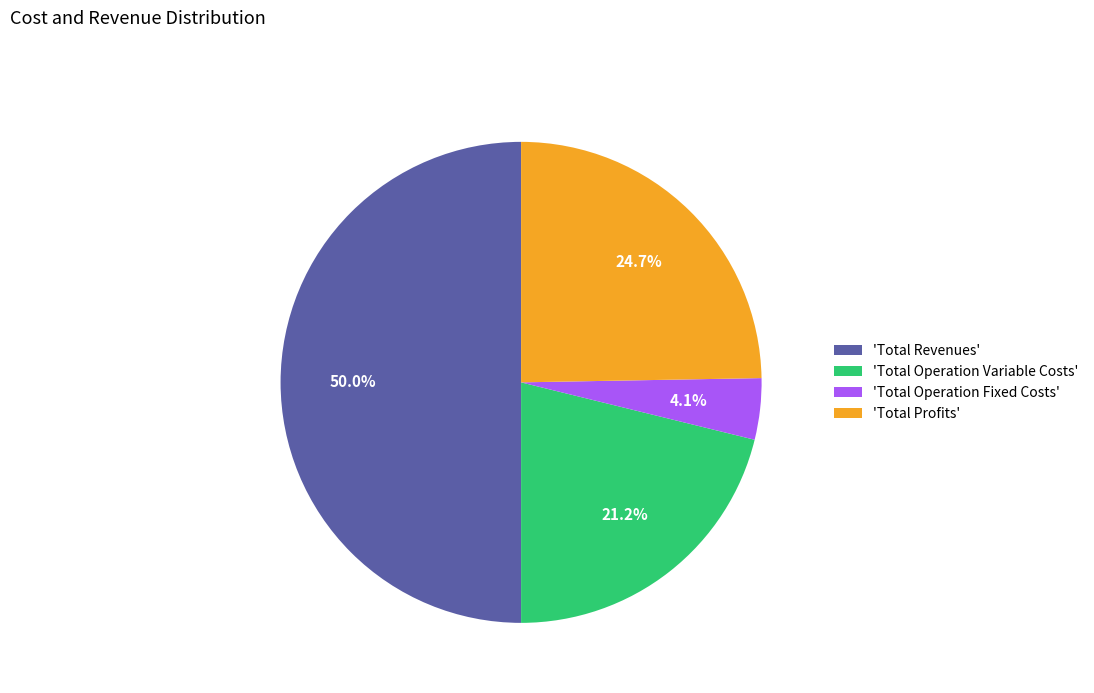

What portion of the pie excludes 'Total Revenues'?

50.0%